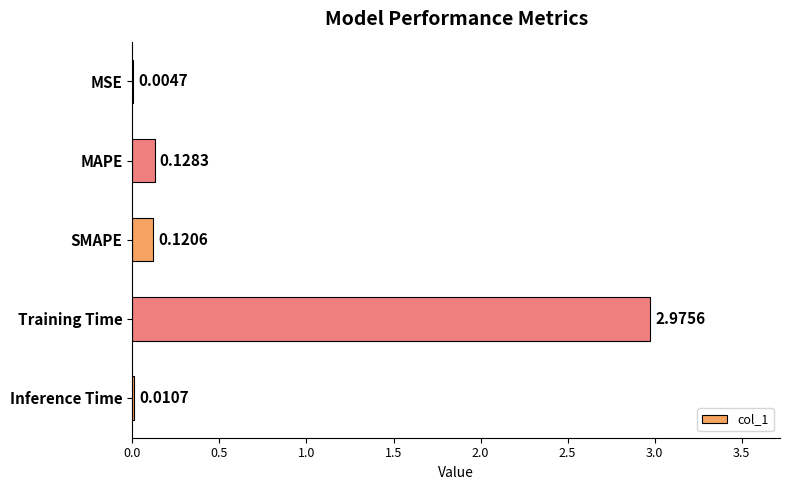

At which label is the value closest to 1?

MAPE